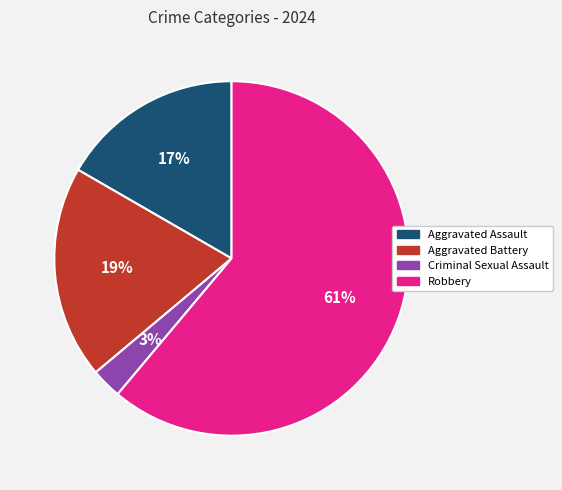

Which slice is the smallest?

Criminal Sexual Assault